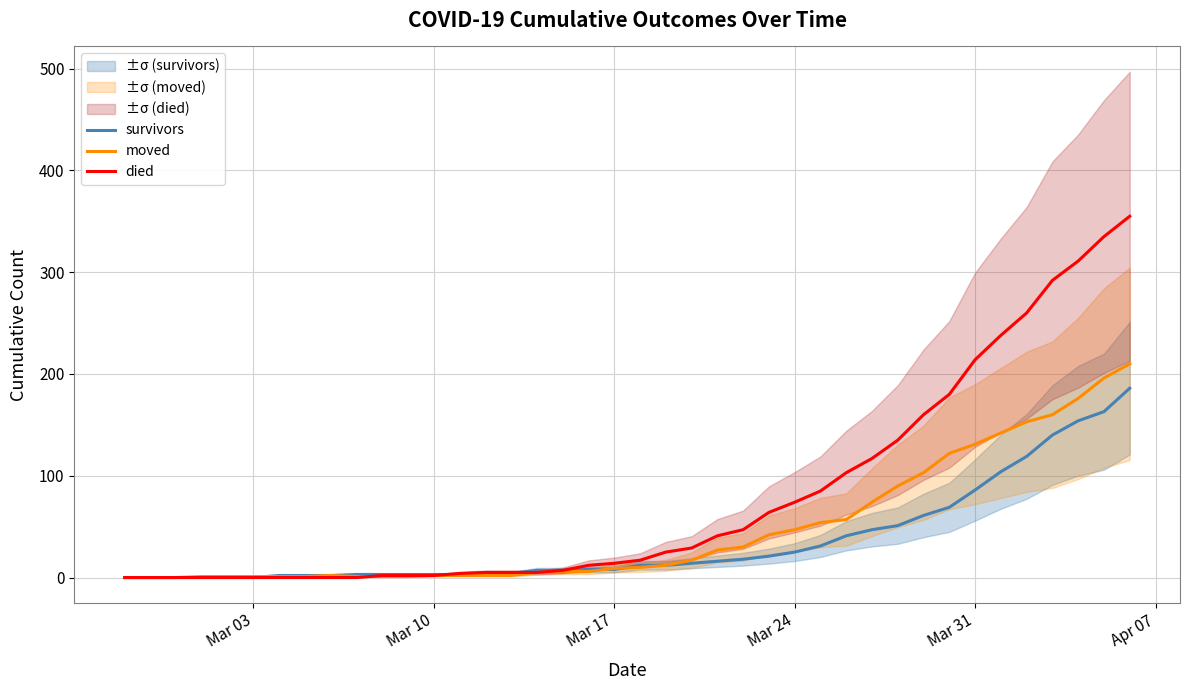

Does the chart display data point markers on the line(s)?

No